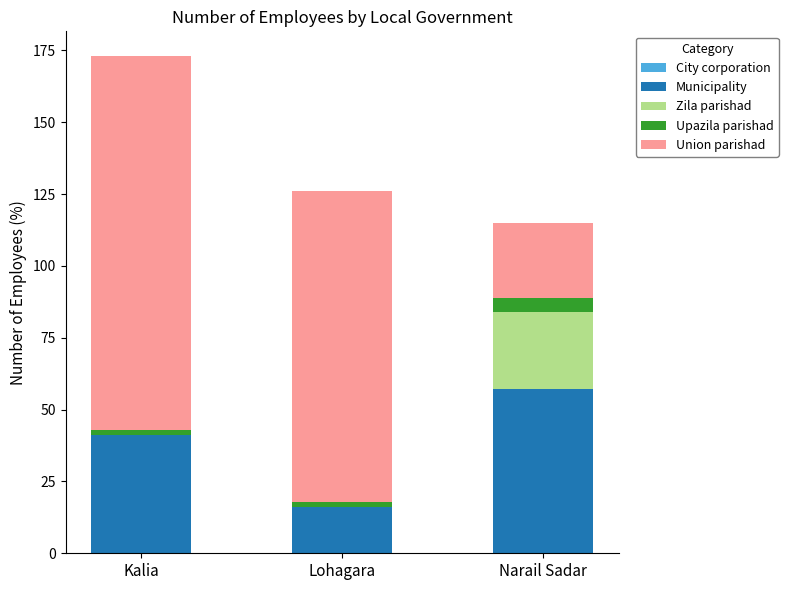

What is the highest value of the Municipality series?

57